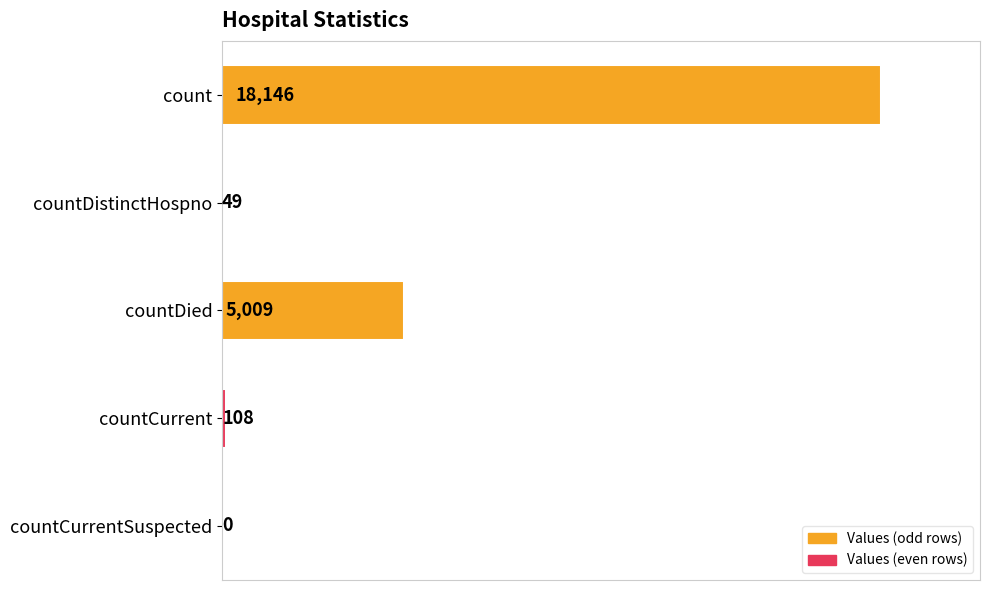

Which category has the highest value across all series?

count